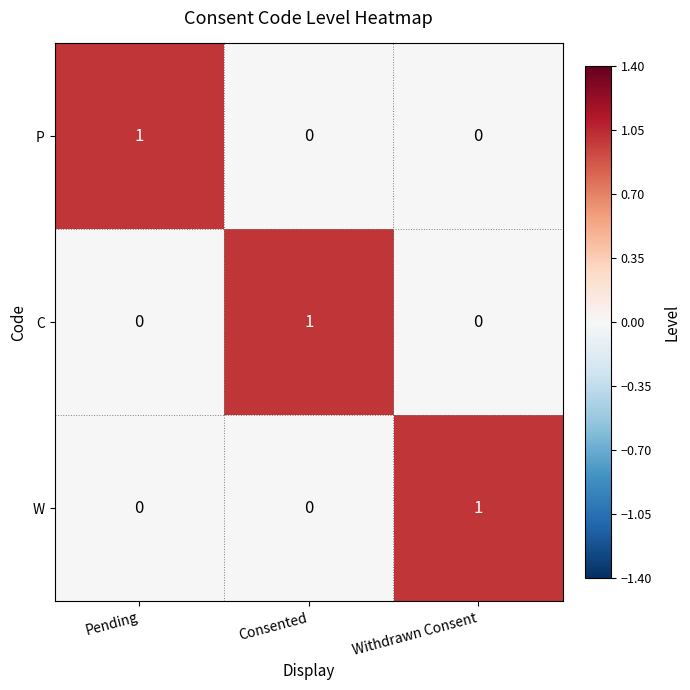

Reading left to right, transcribe all the data shown in this chart.

P: 1	0	0
C: 0	1	0
W: 0	0	1